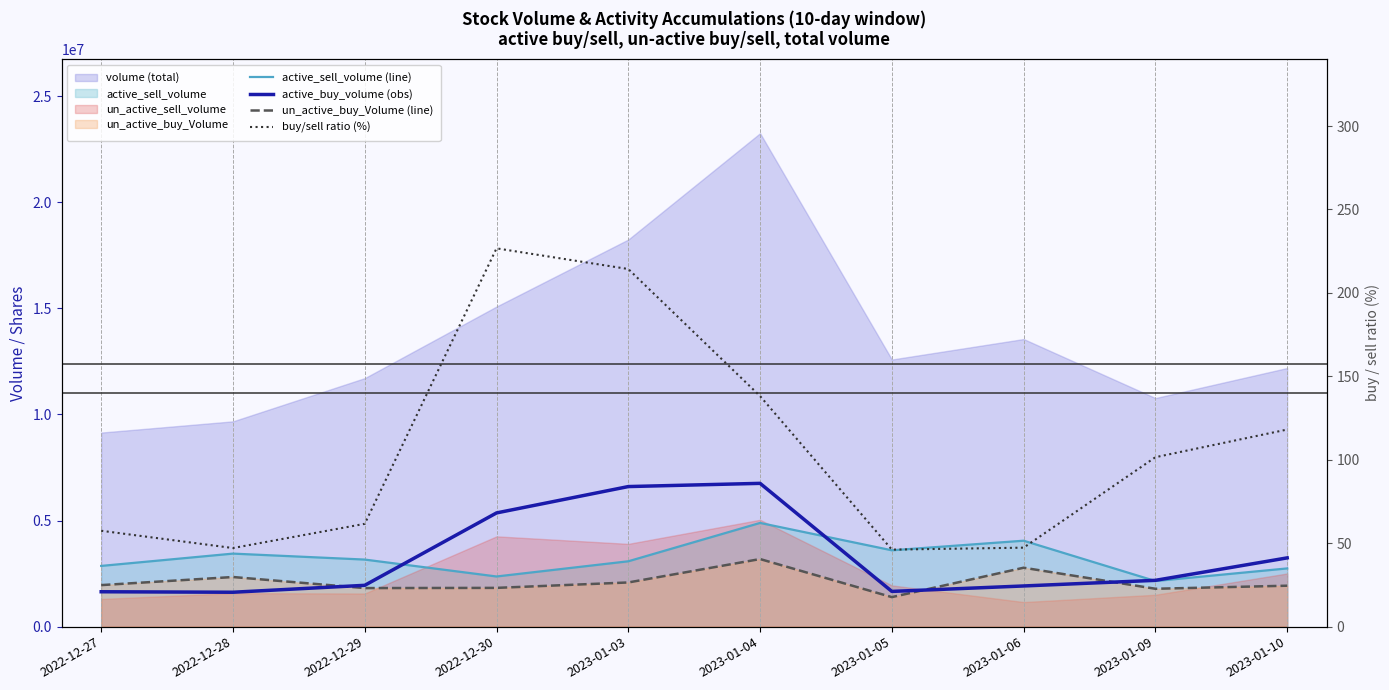

How many lines are shown in the chart?

4